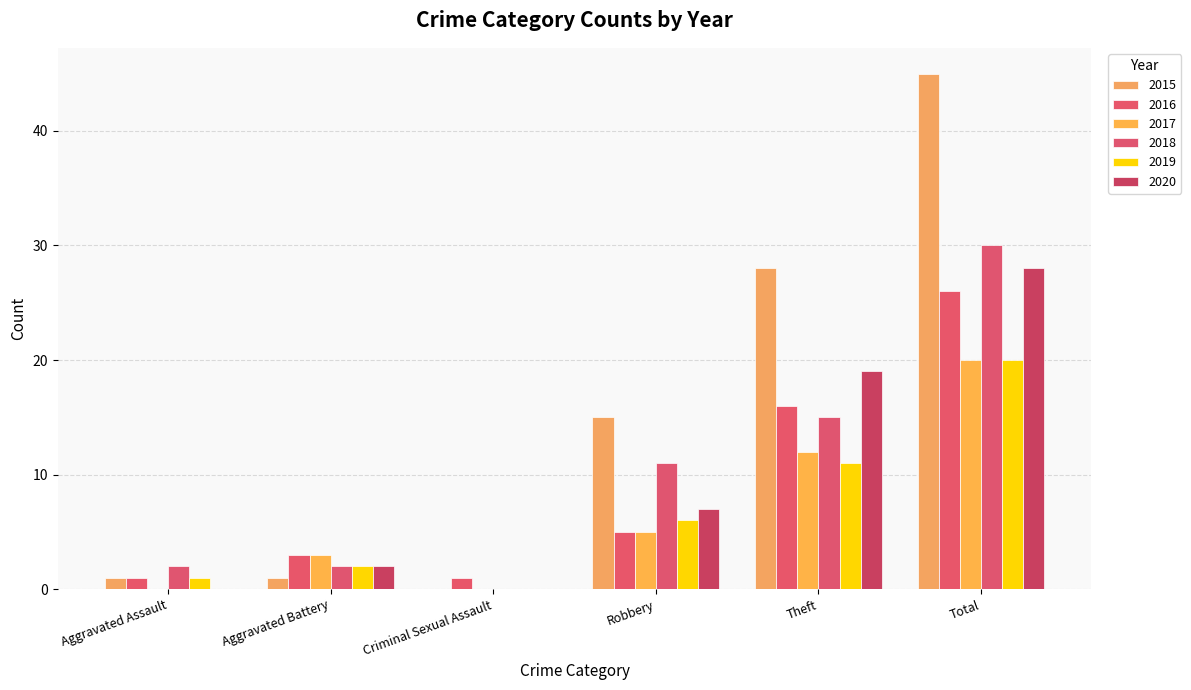

Which series has the largest range (max minus min)?

2015